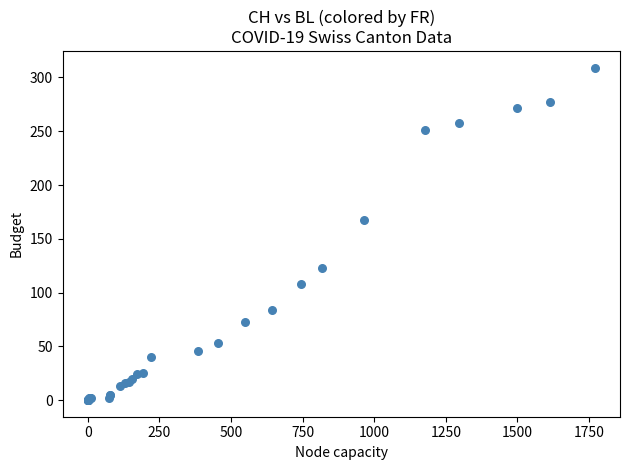

What Y value in the scatter plot is closest to 154?

167